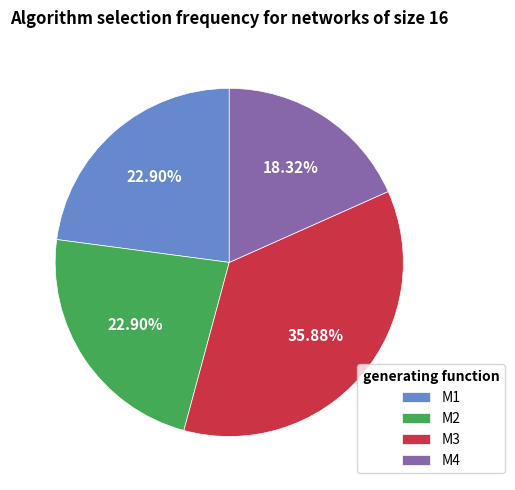

Is it true that M4 is 29% of the pie?

False